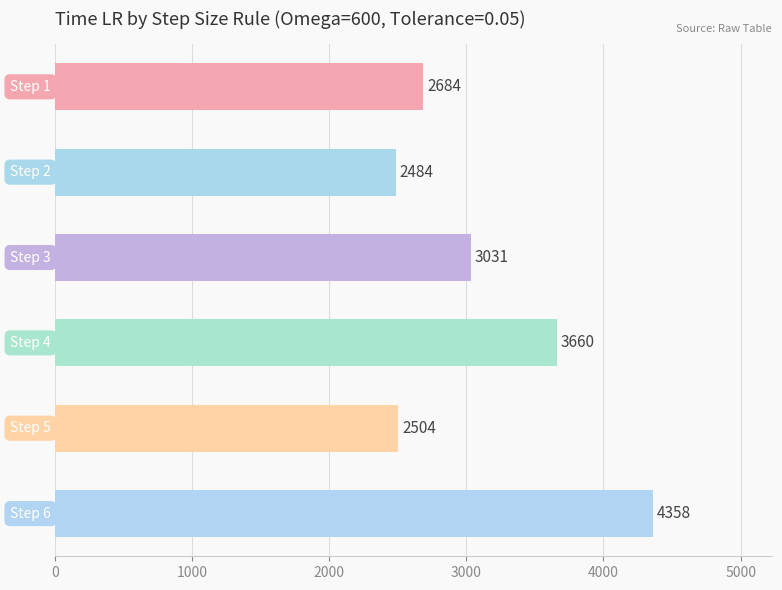

What is the value of the 6th bar from the top?

4358